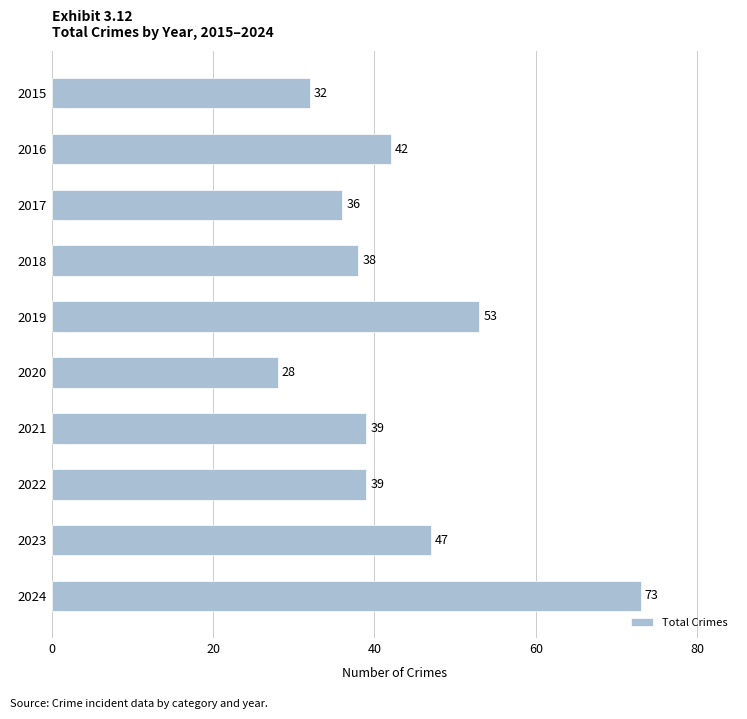

Reading top to bottom, transcribe all the data shown in this chart.

32	42	36	38	53	28	39	39	47	73